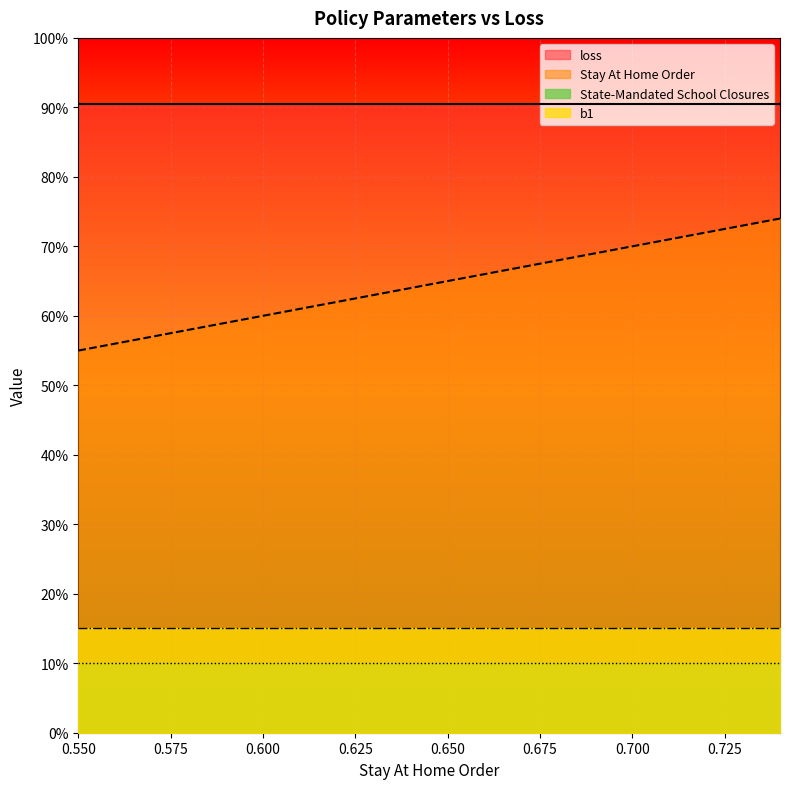

At how many categories does at least one series exceed 0?

20